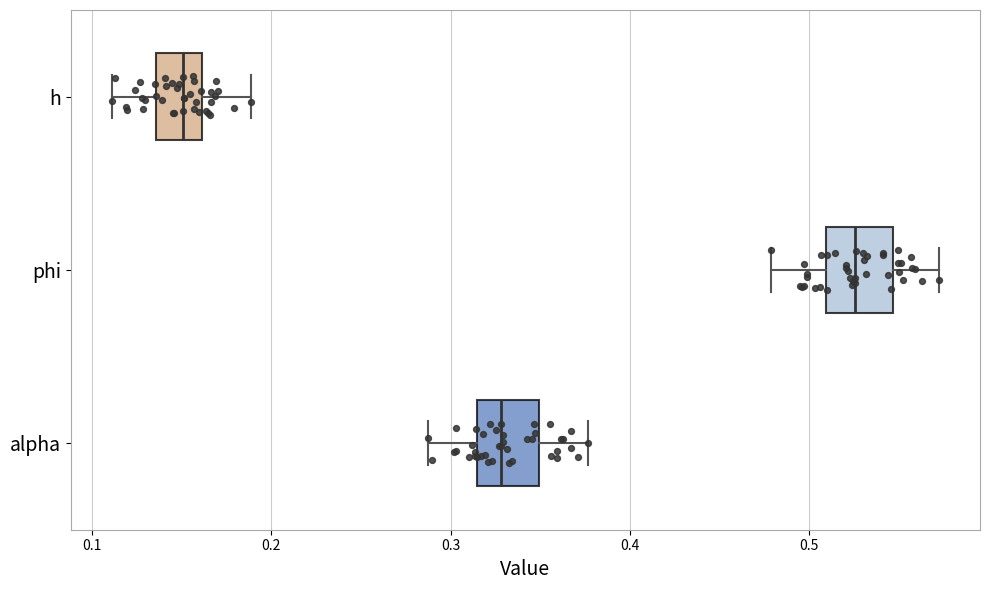

Where does the left whisker of the box for phi end on the x-axis? The values are not printed on the chart, so give them approximately, as read against the axis.

0.48